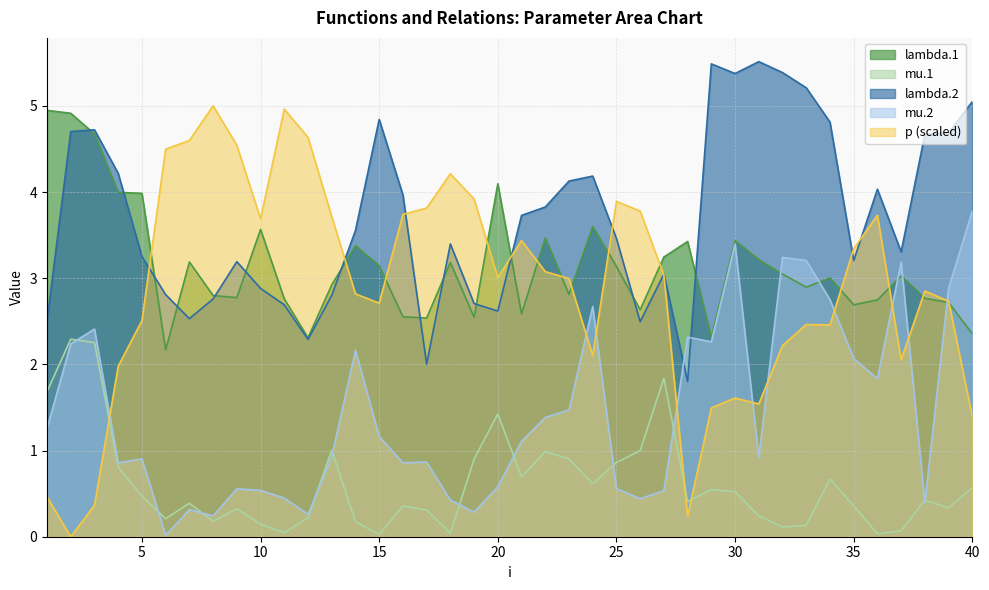

List the labels in order of lambda.2 value, smallest first.

28, 17, 12, 26, 1, 7, 20, 11, 19, 8, 13, 6, 10, 27, 9, 35, 5, 37, 18, 25, 14, 21, 22, 16, 36, 23, 24, 4, 38, 39, 2, 3, 34, 15, 40, 33, 30, 32, 29, 31